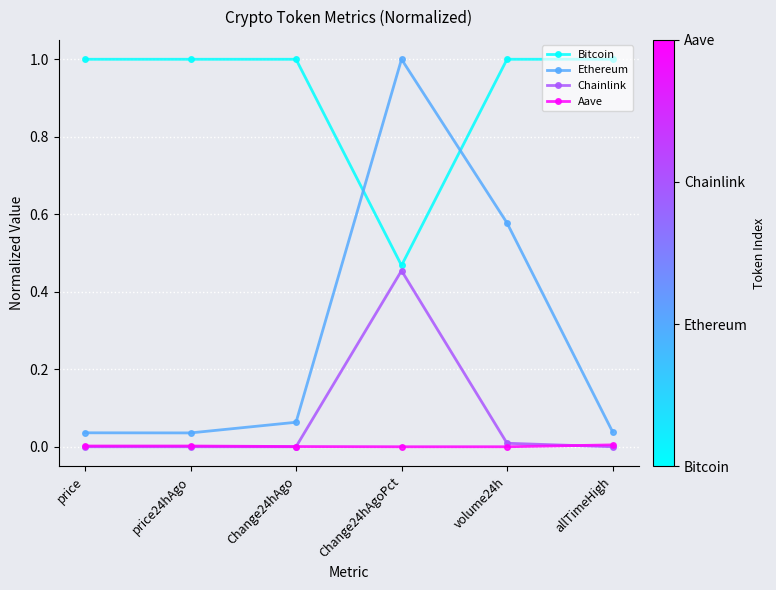

At which category does Ethereum reach its first local valley?

price24hAgo